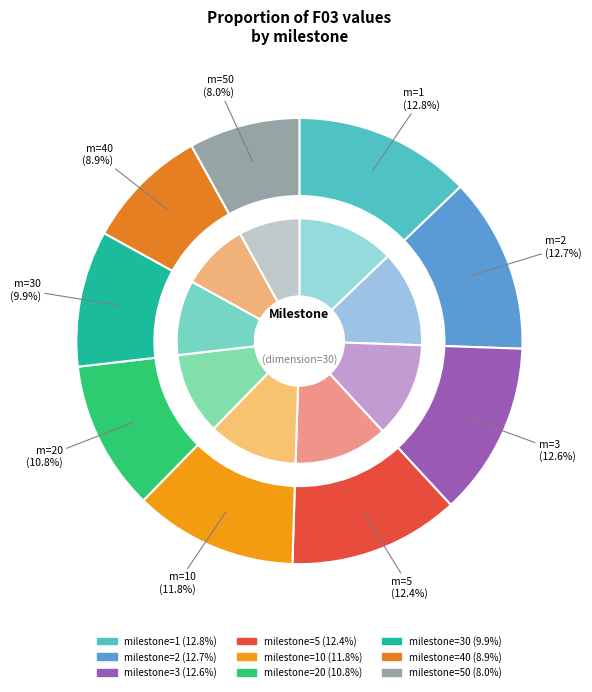

To the nearest percent, what is the difference between the milestone=10 and milestone=3 slice percentages?

1%